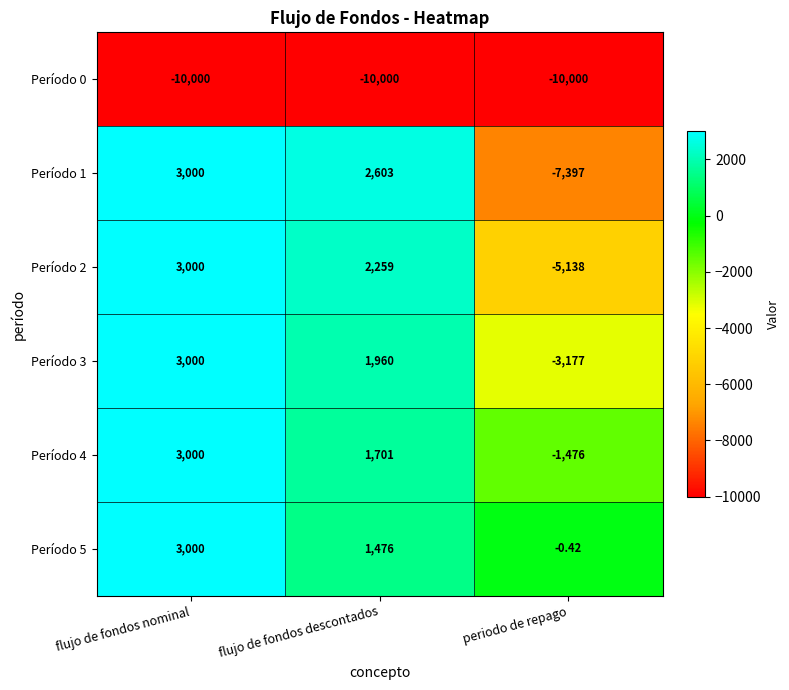

How many values in Período 5 are below zero?

1